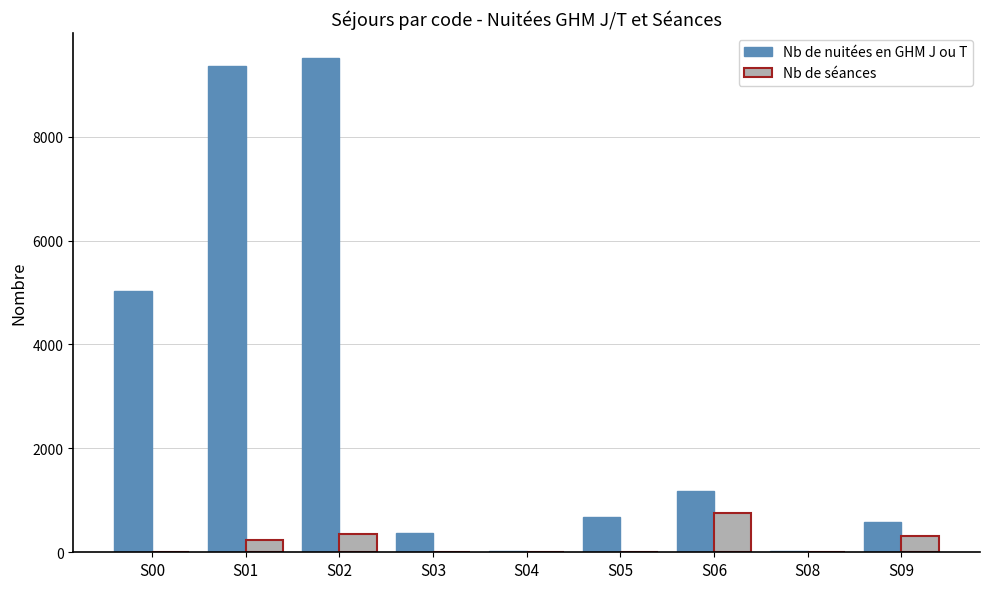

At which label does Nb de séances reach its peak?

S06